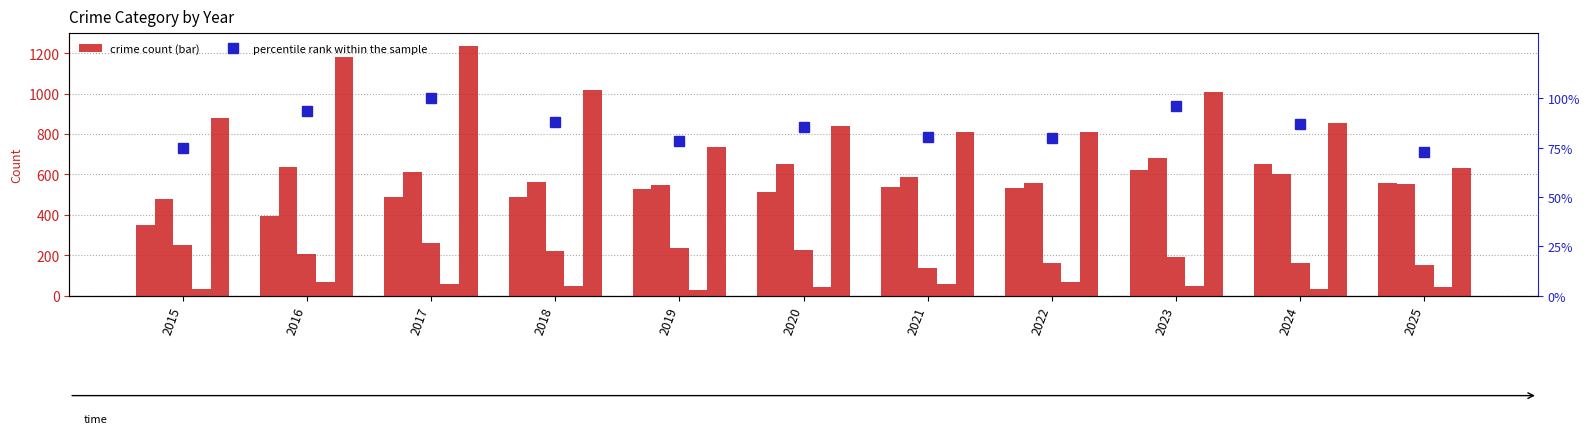

What is the total value across all series at 2018?

2433.2